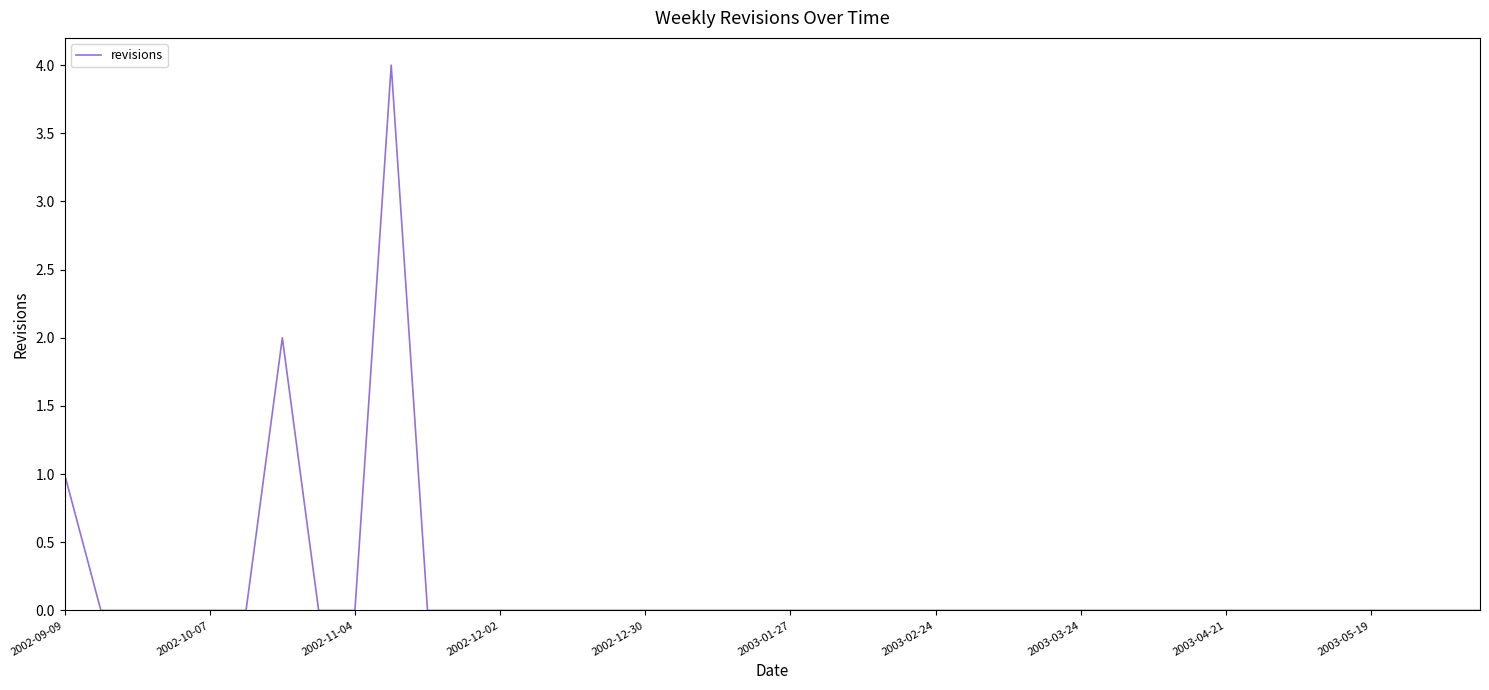

What is the greatest value displayed?

4